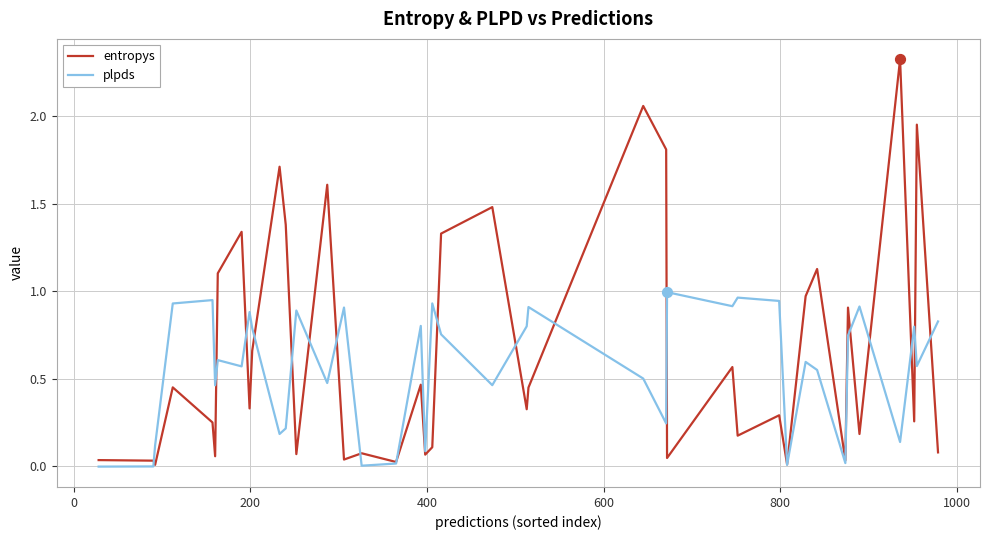

Which series has the largest range (max minus min)?

entropys